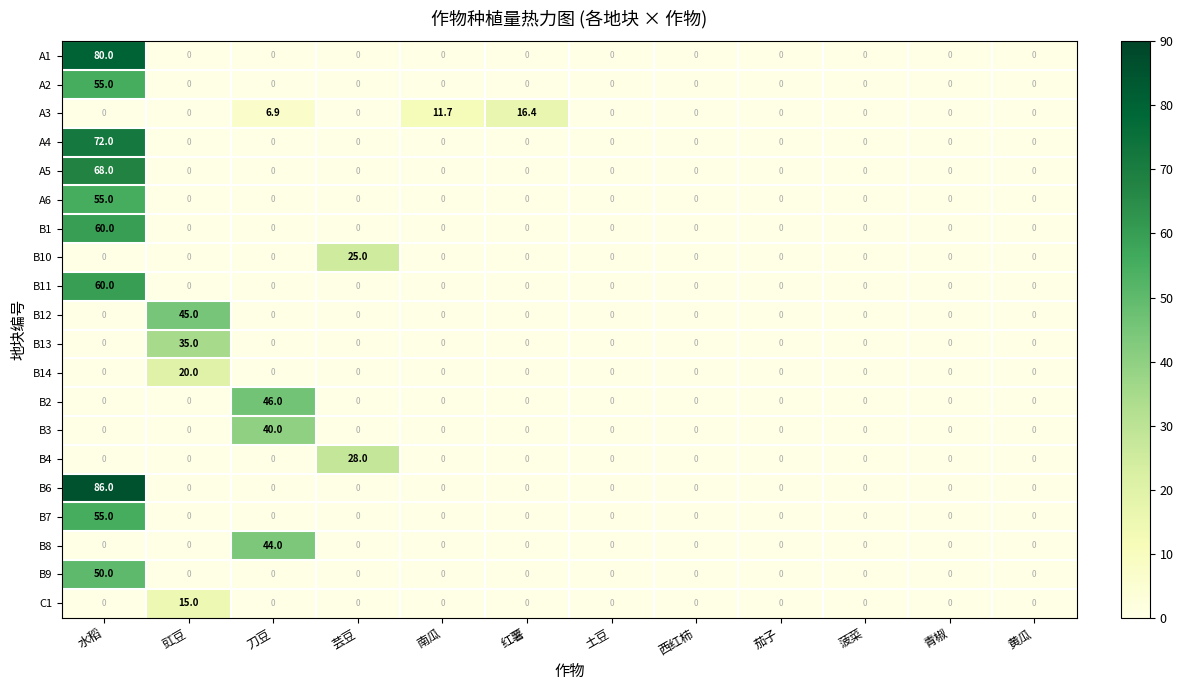

Which label corresponds to the largest value in the chart?

水稻